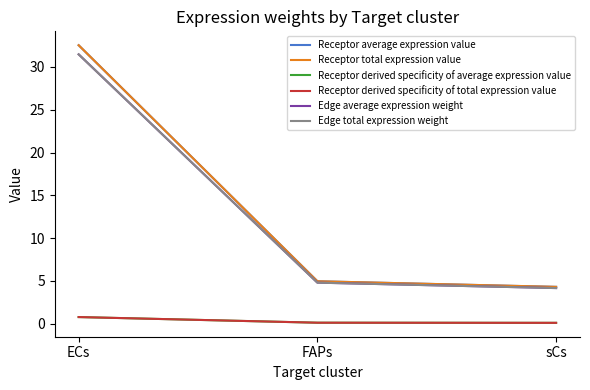

Which label corresponds to the largest value in the chart?

ECs